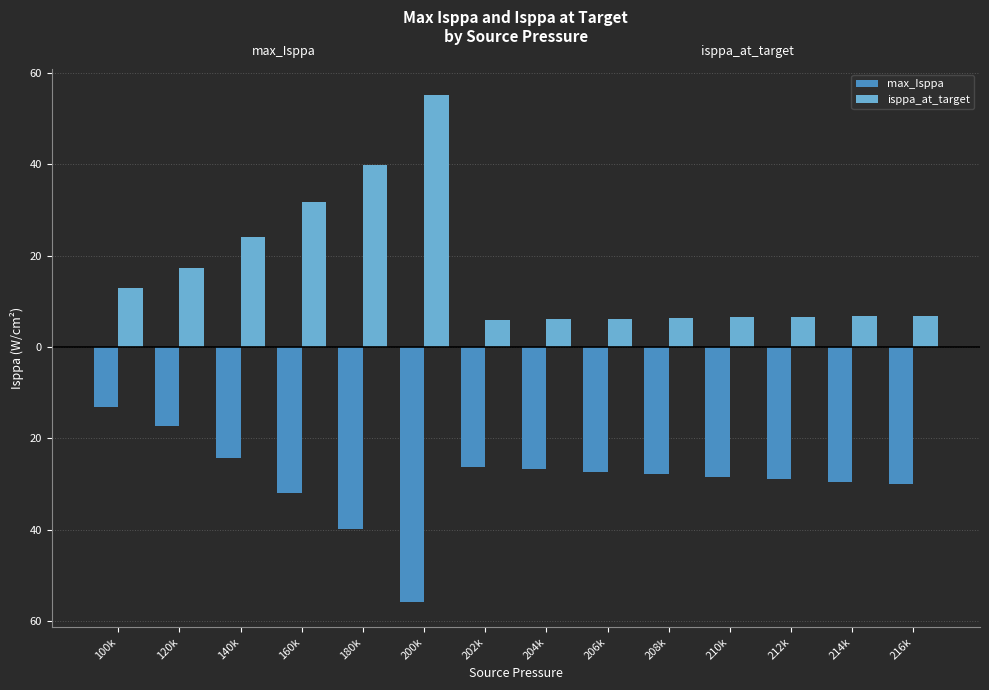

Does the chart contain stacked bars?

No